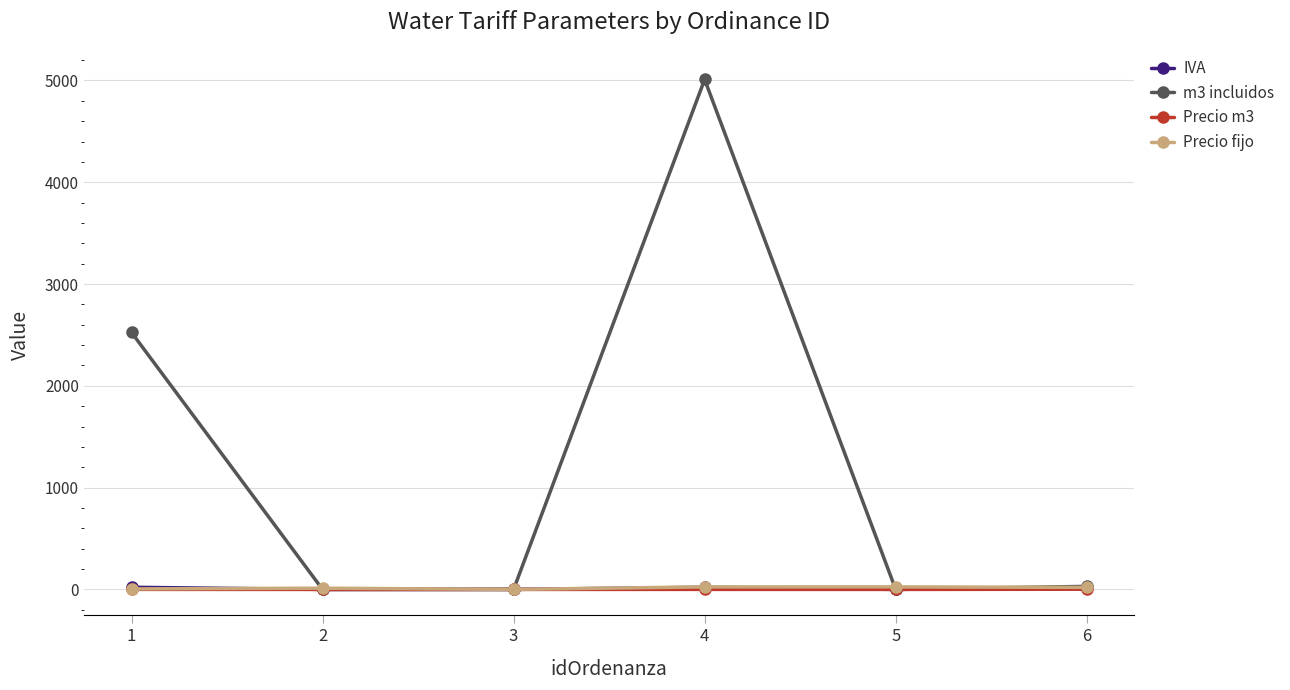

How many data points in Precio fijo are less than 20?

3